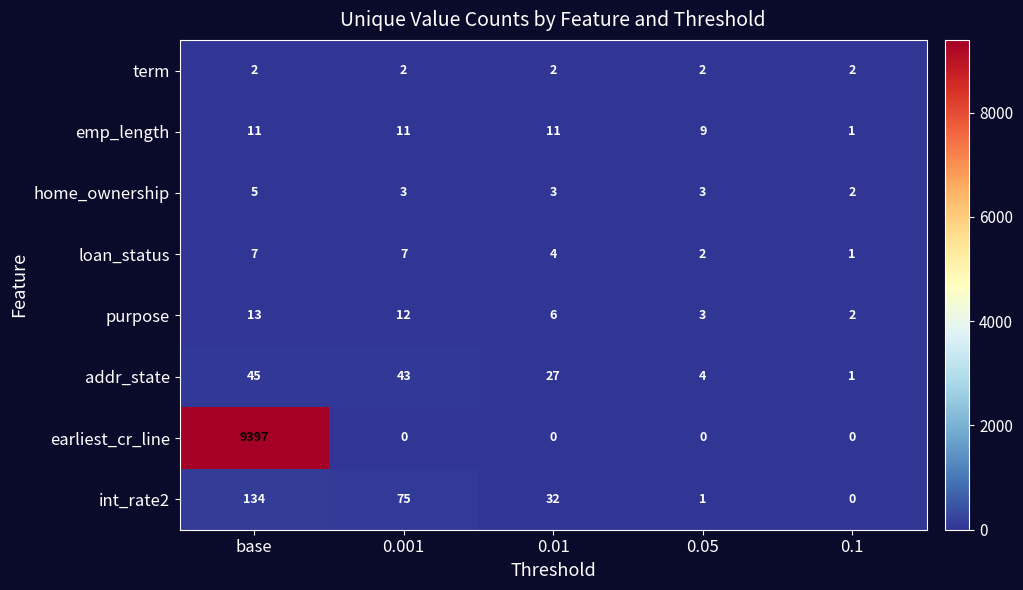

Which series has the widest spread of values?

earliest_cr_line